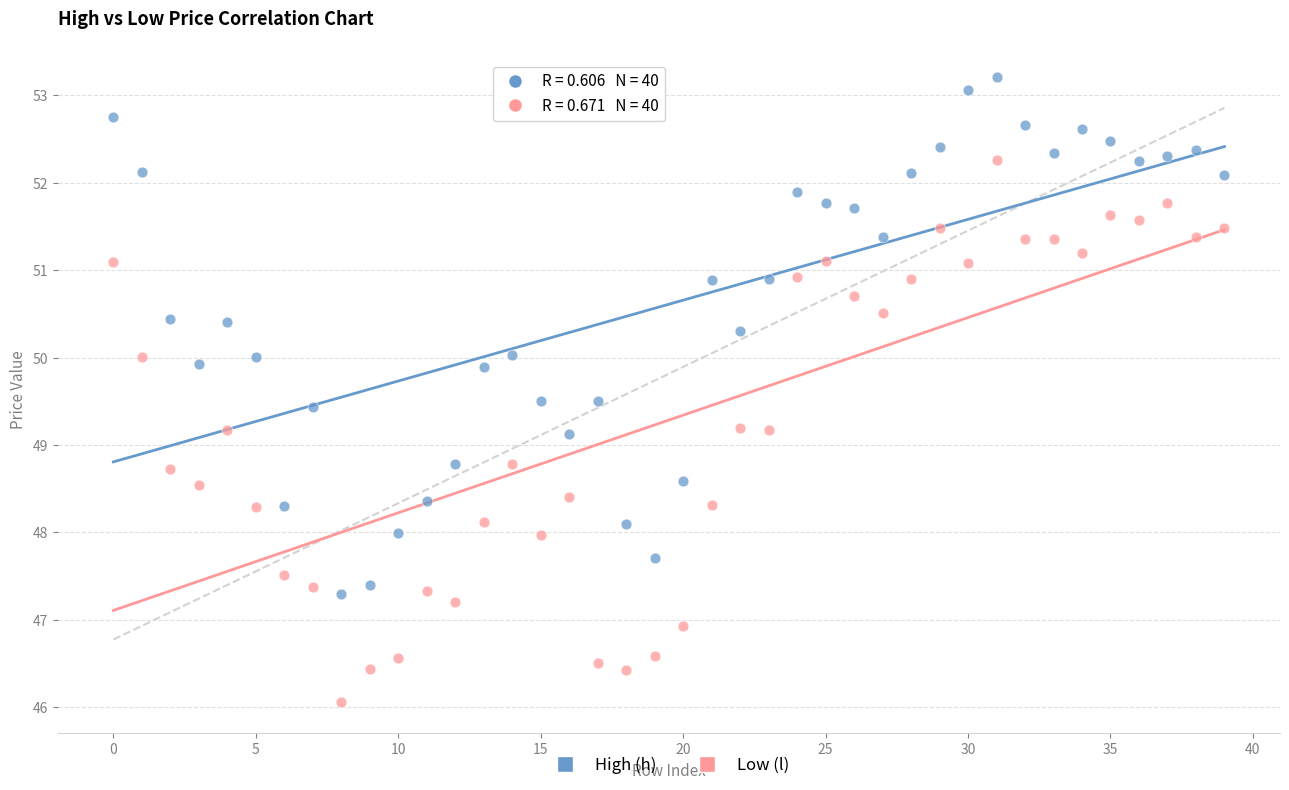

Which series reaches the minimum Y coordinate?

Low (l)